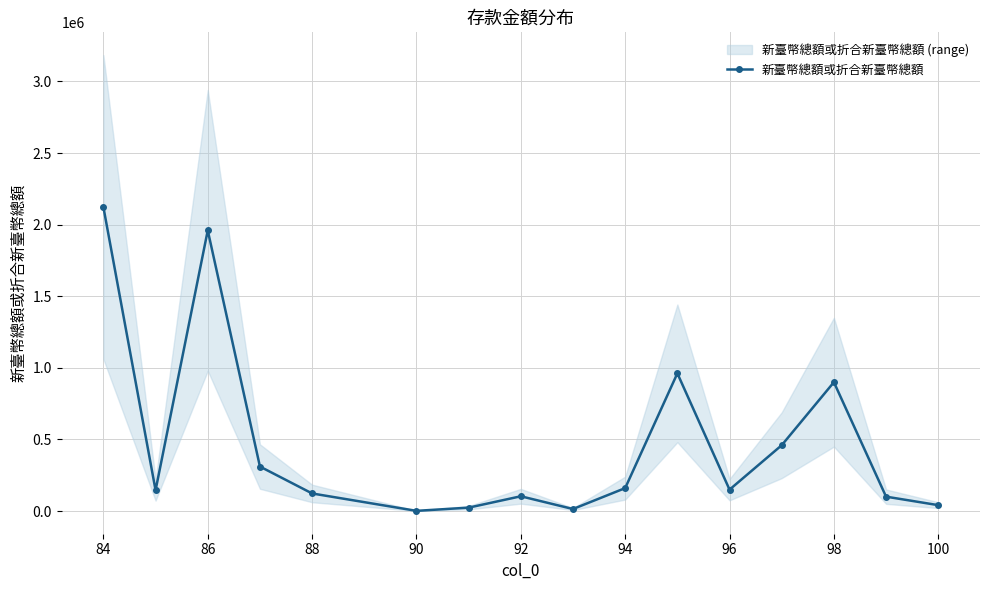

The value of 新臺幣總額或折合新臺幣總額 at 84 is 533275.6. True or false?

False